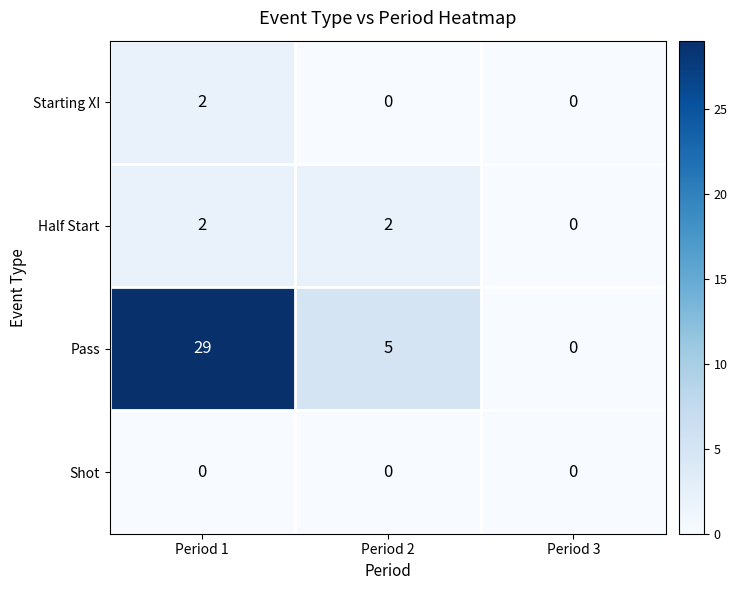

Which series has the largest total across all categories?

Pass